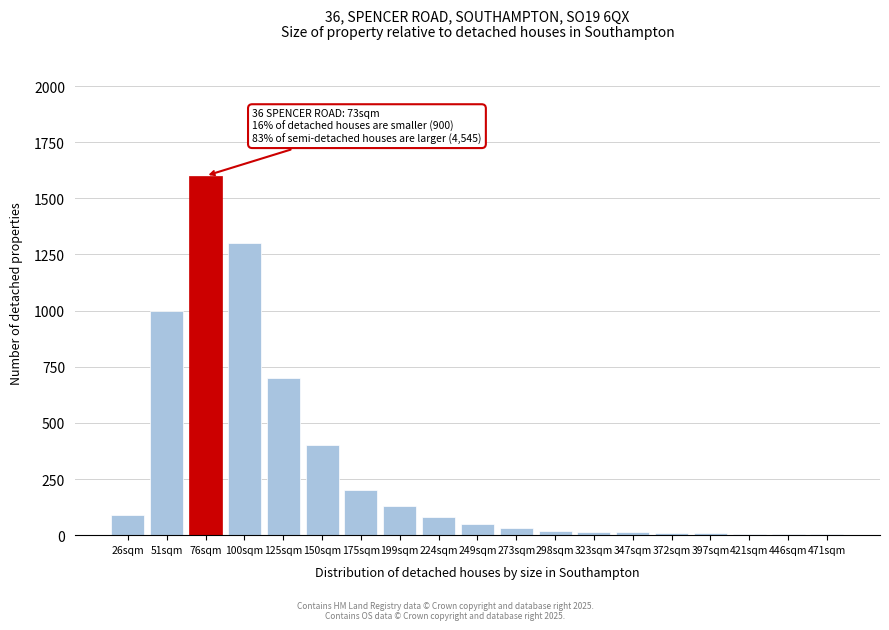

At which label is the value closest to 801?

125sqm